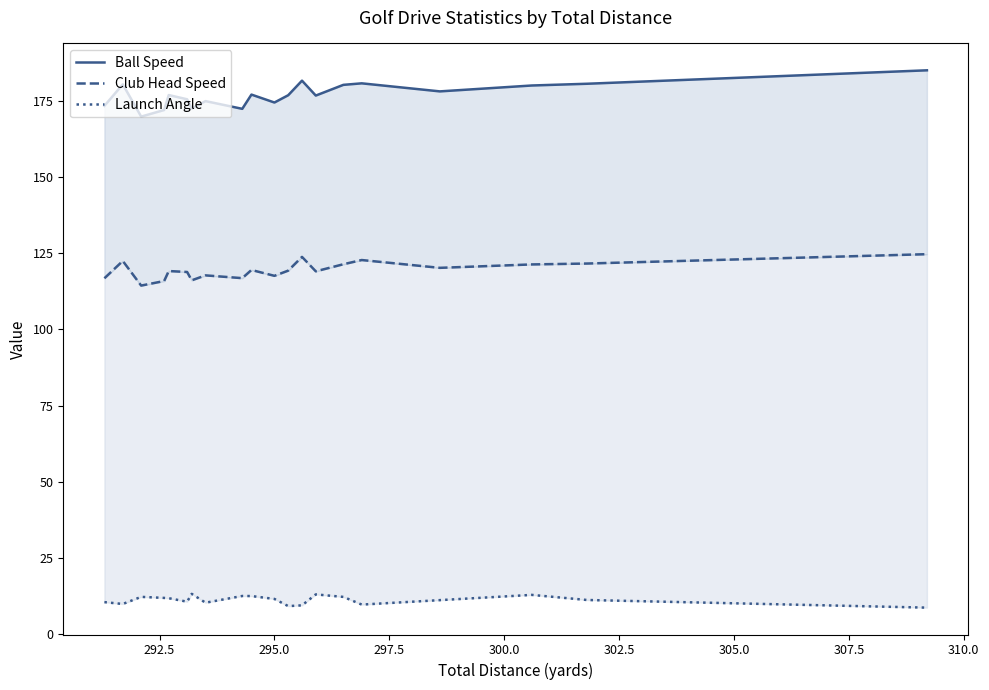

The Launch Angle series shows 16.6 at 295.0. True or false?

False